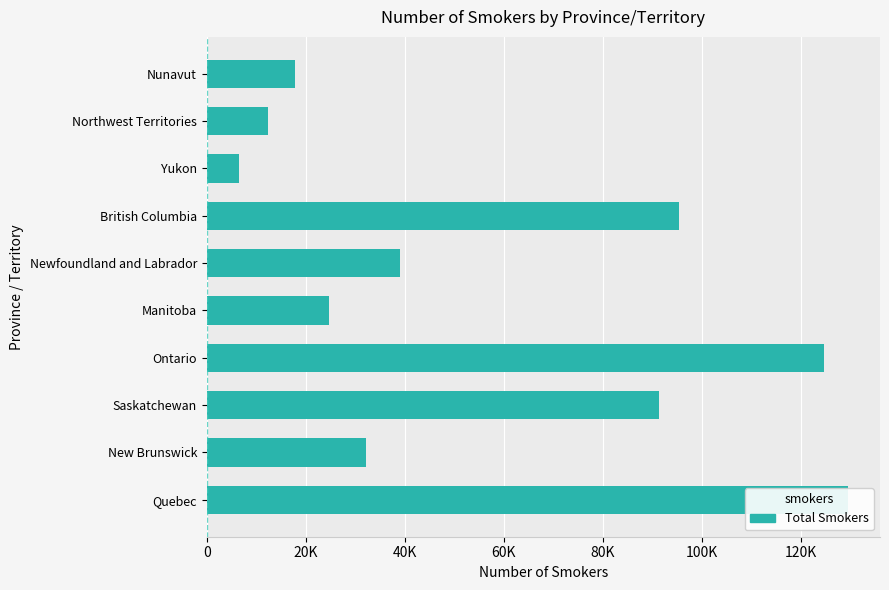

What is the difference between the second highest and minimum values?

118000